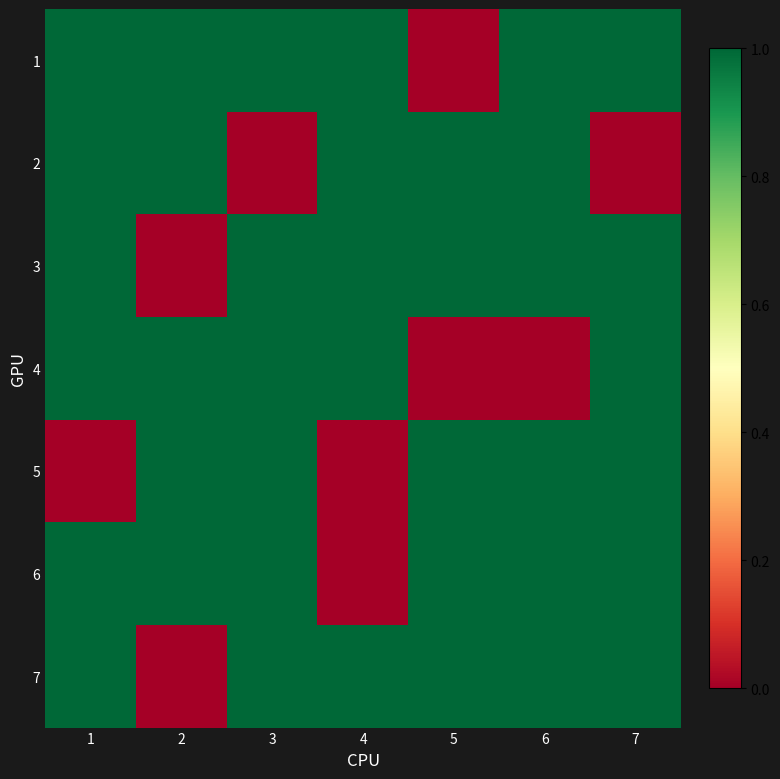

What is the difference between the highest and lowest values at 5?

1